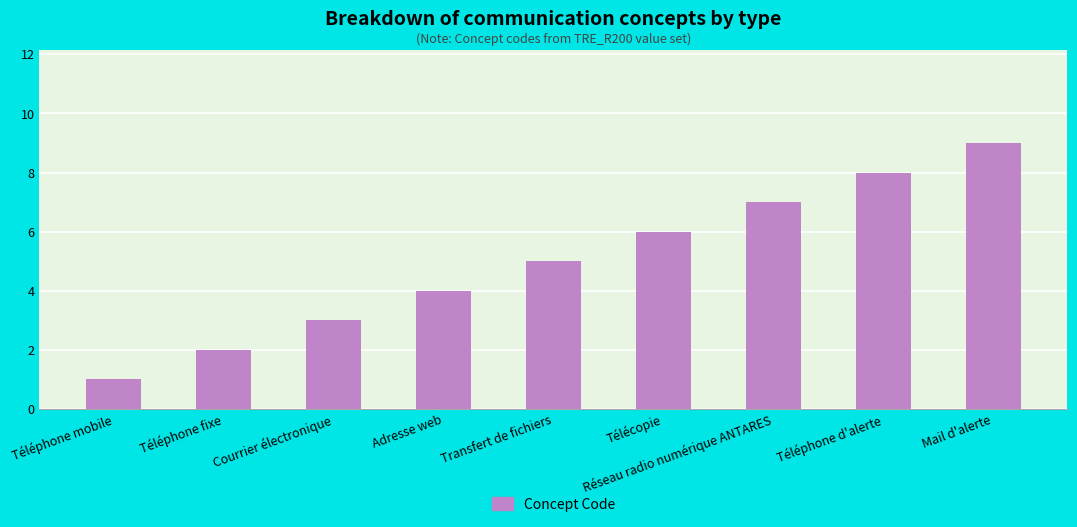

What is the ratio of the value at Téléphone fixe to the value at Adresse web?

0.5